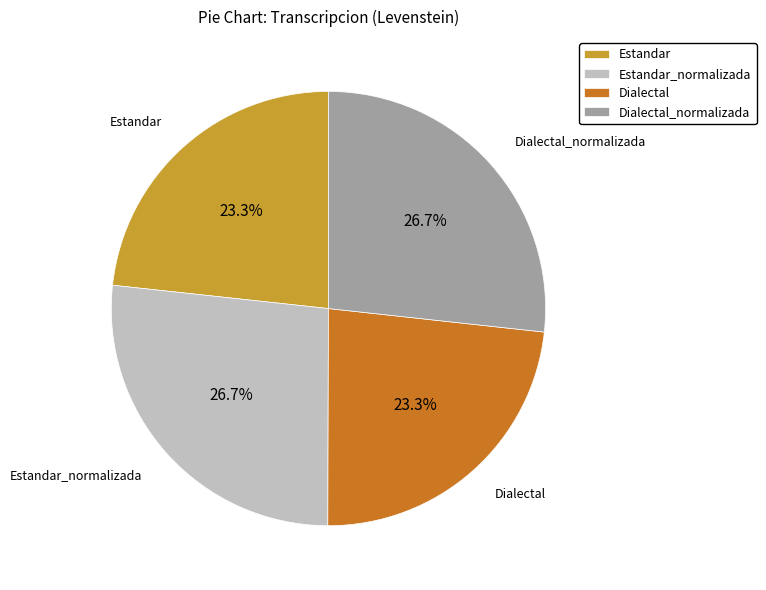

Between Estandar_normalizada and Dialectal, which is larger?

Estandar_normalizada